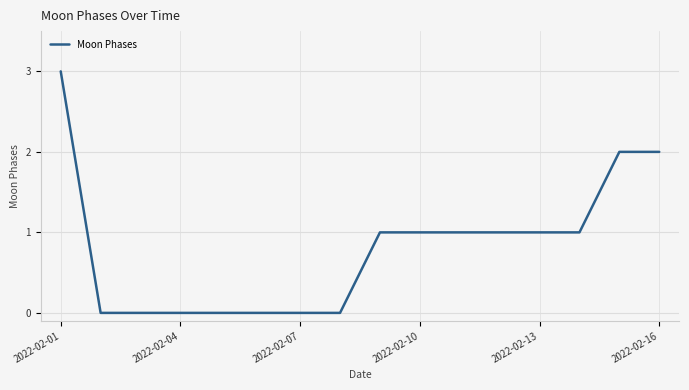

What is the greatest value displayed?

3